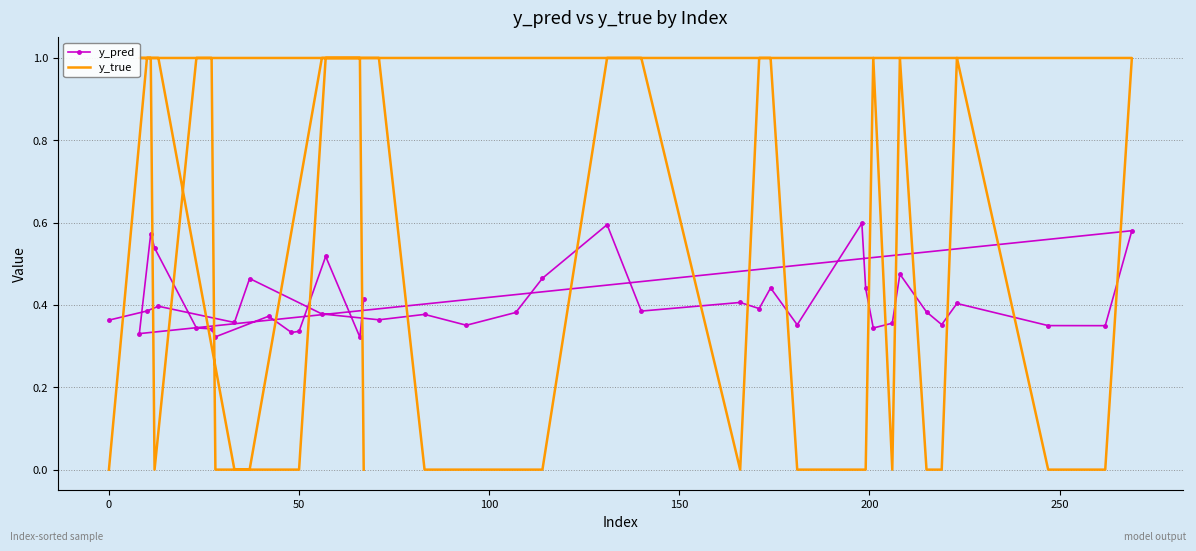

What is the difference between the second highest and second lowest values in the y_pred series?

0.3